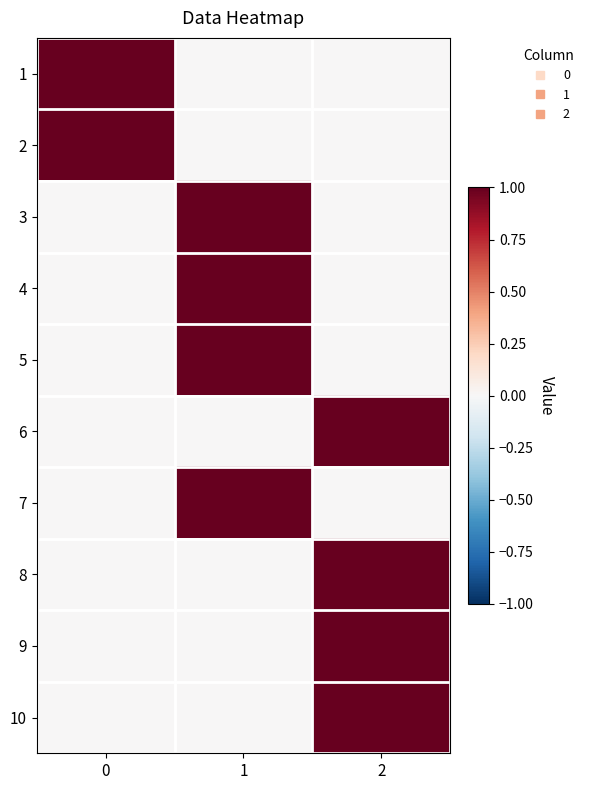

Reading left to right, what are all the values shown in this chart?

1: 0=1	1=0	2=0
2: 0=1	1=0	2=0
3: 0=0	1=1	2=0
4: 0=0	1=1	2=0
5: 0=0	1=1	2=0
6: 0=0	1=0	2=1
7: 0=0	1=1	2=0
8: 0=0	1=0	2=1
9: 0=0	1=0	2=1
10: 0=0	1=0	2=1